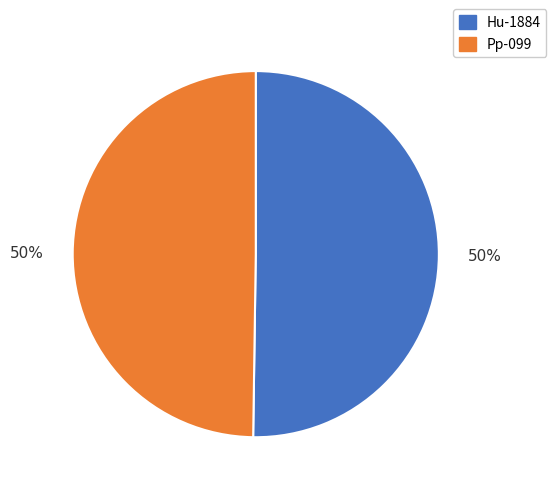

What percentage is the Pp-099 slice, to the nearest percent?

50%